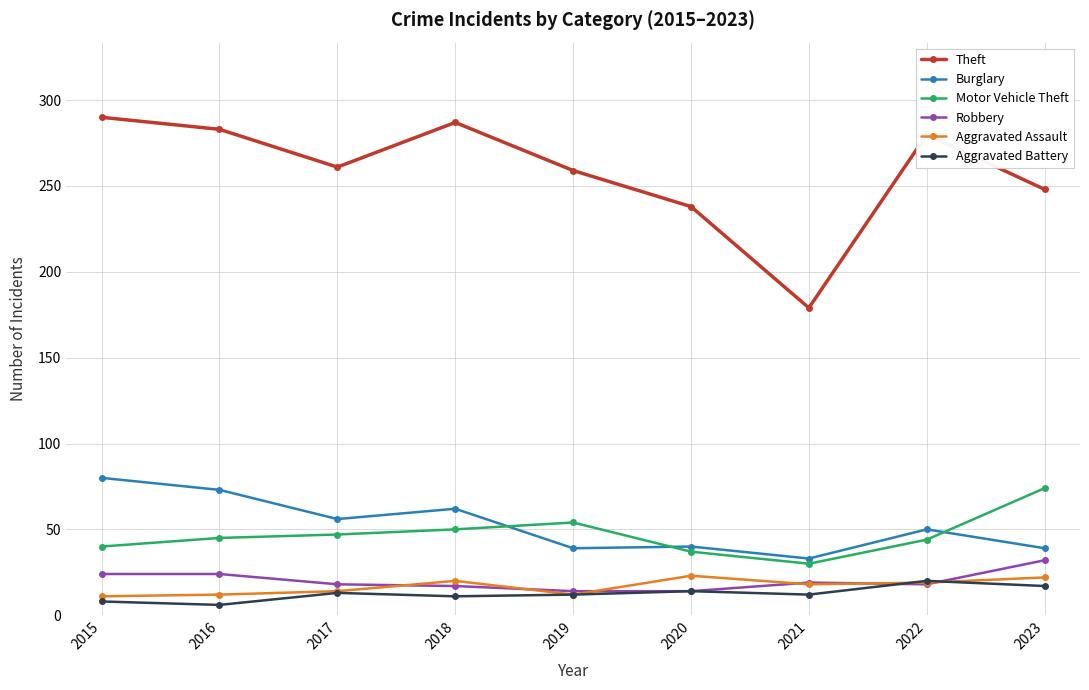

What is the difference between the maximum and minimum values in the Burglary series?

47